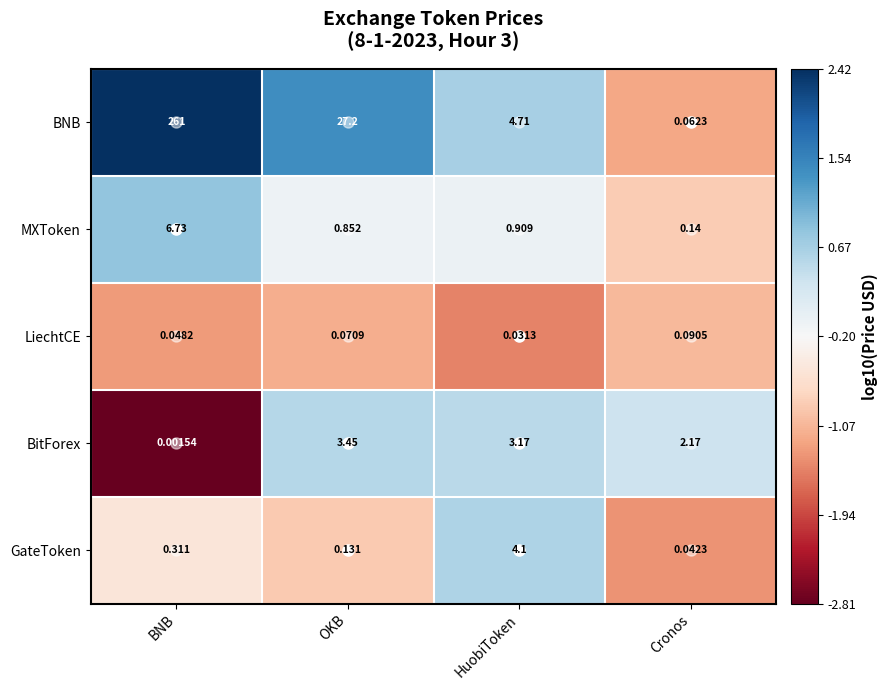

What is the total value across all series at OKB?

31.7